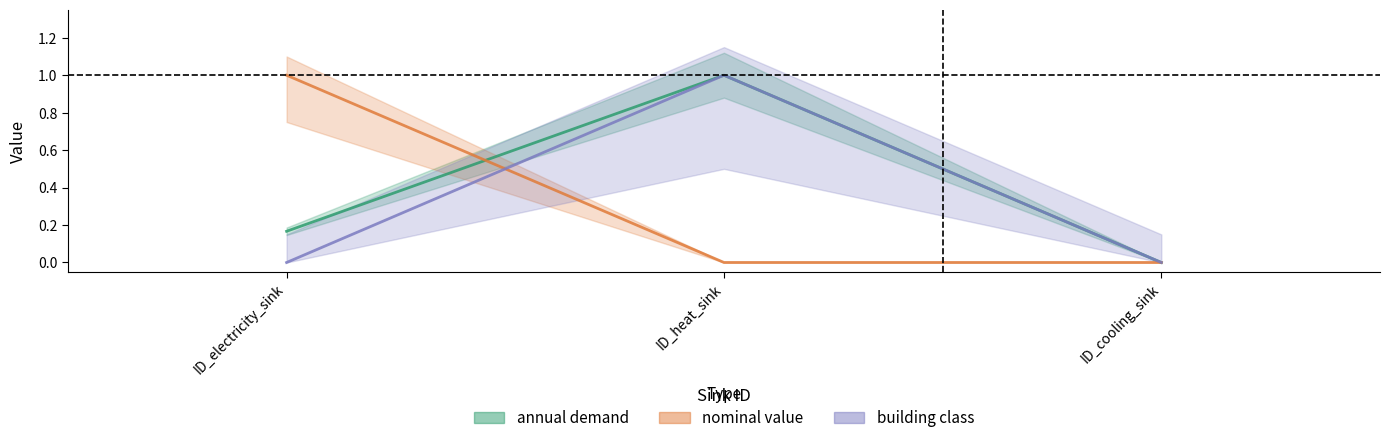

At which category does the chart reach its peak across all series?

ID_heat_sink